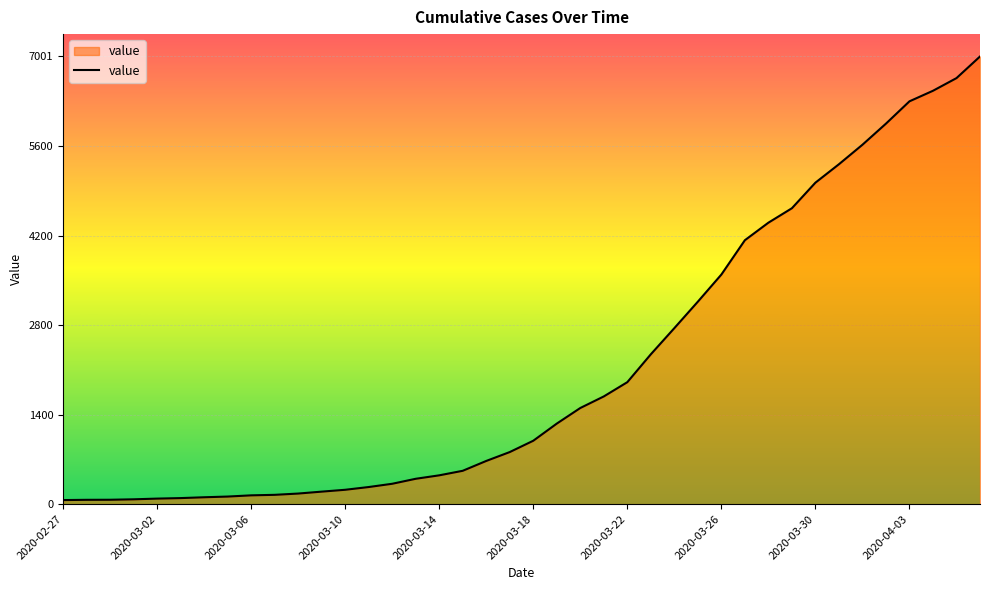

What is the greatest value displayed?

7001